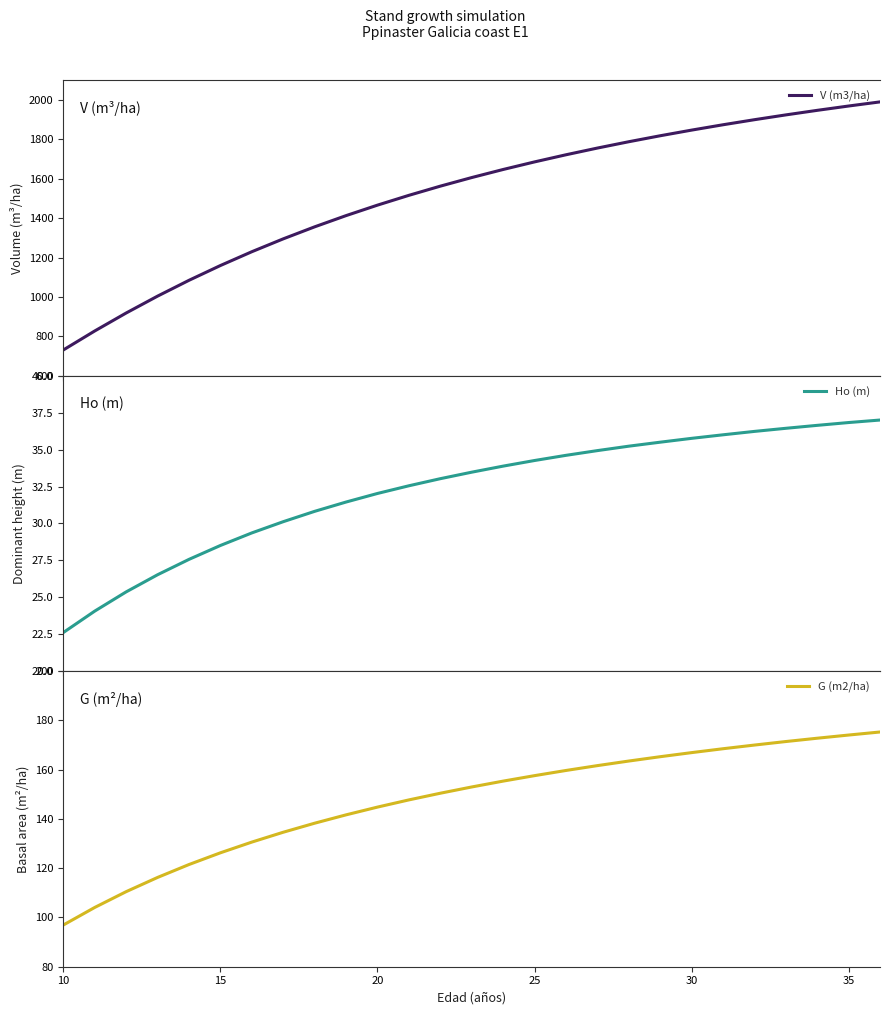

What is the value of the V (m3/ha) point at the 10th from the left?

1412.6